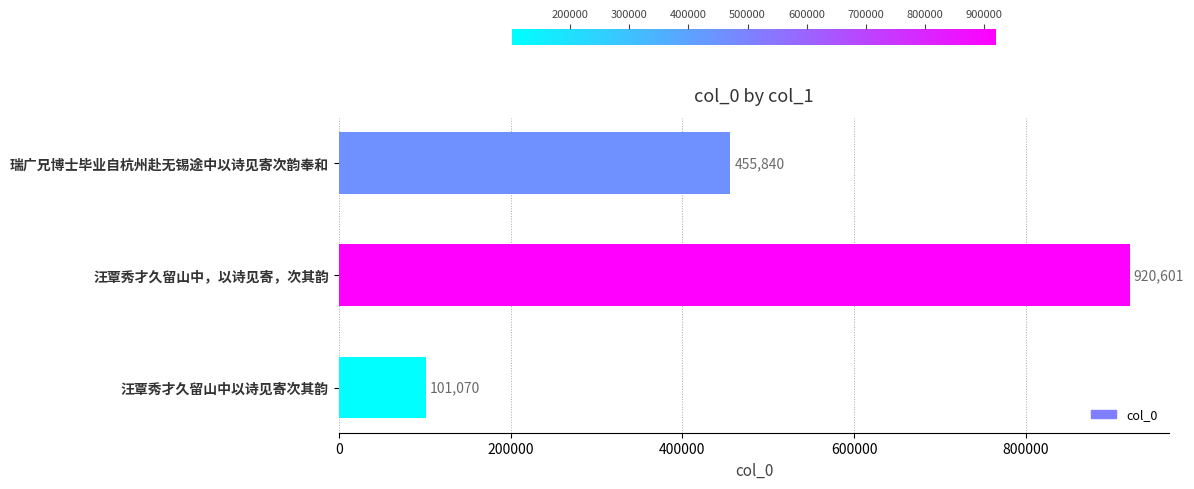

What is the sum of all values?

1477511